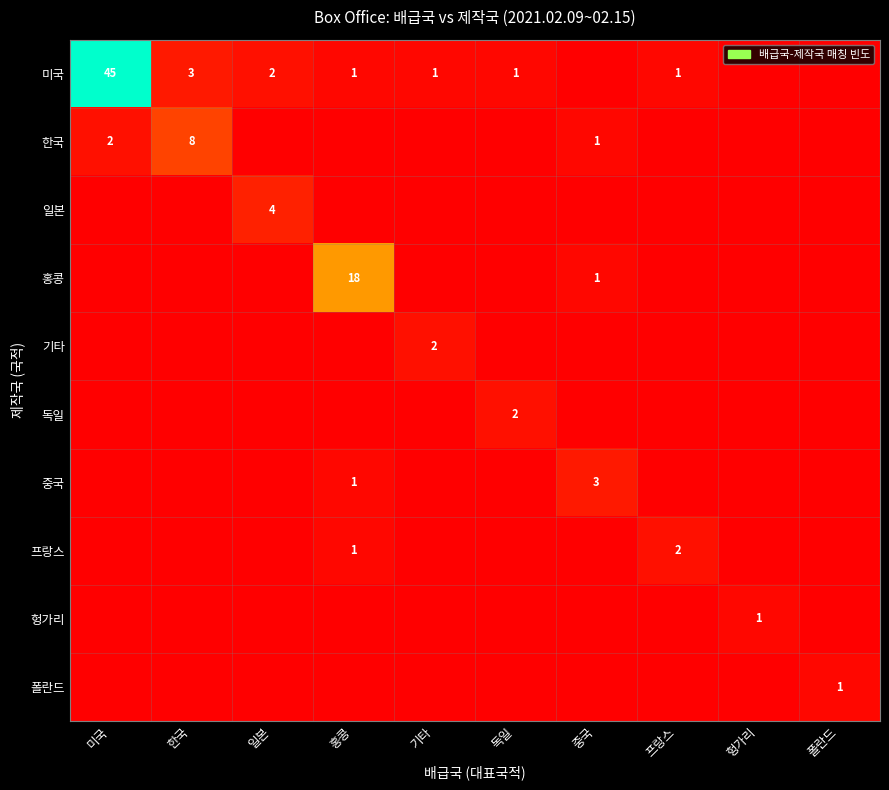

What is the difference between the highest and lowest values at 미국?

45